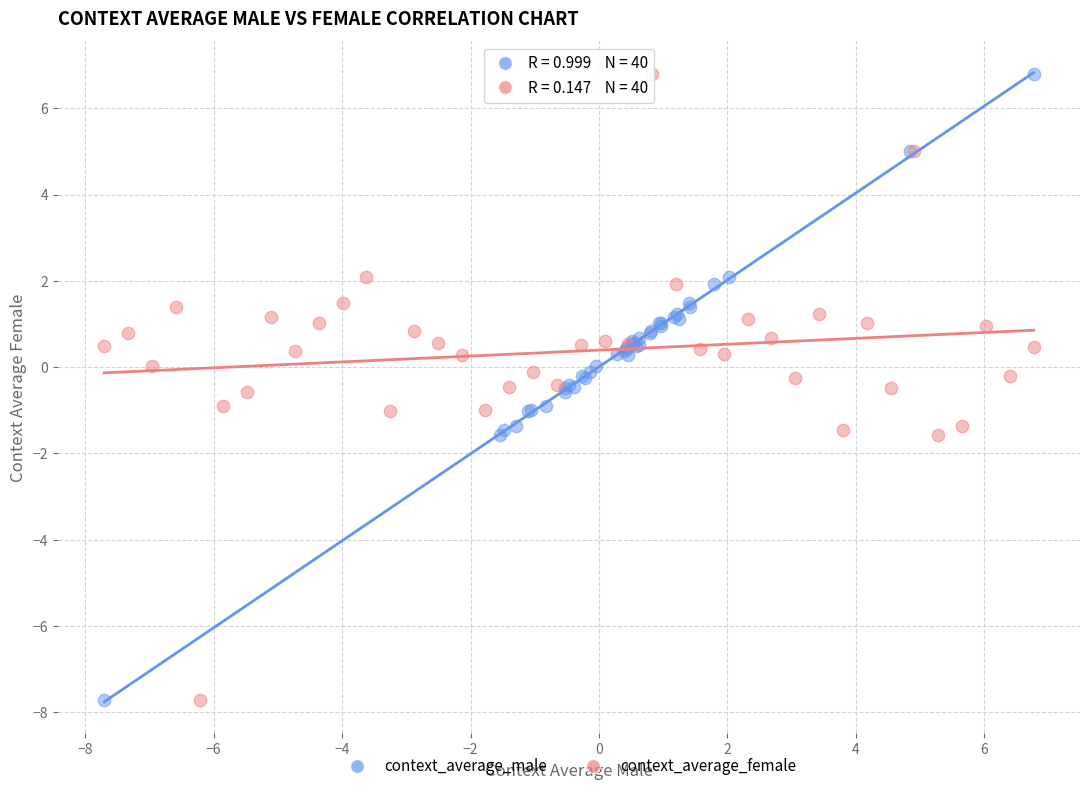

What are all the series names shown in the legend?

context_average_male, context_average_female